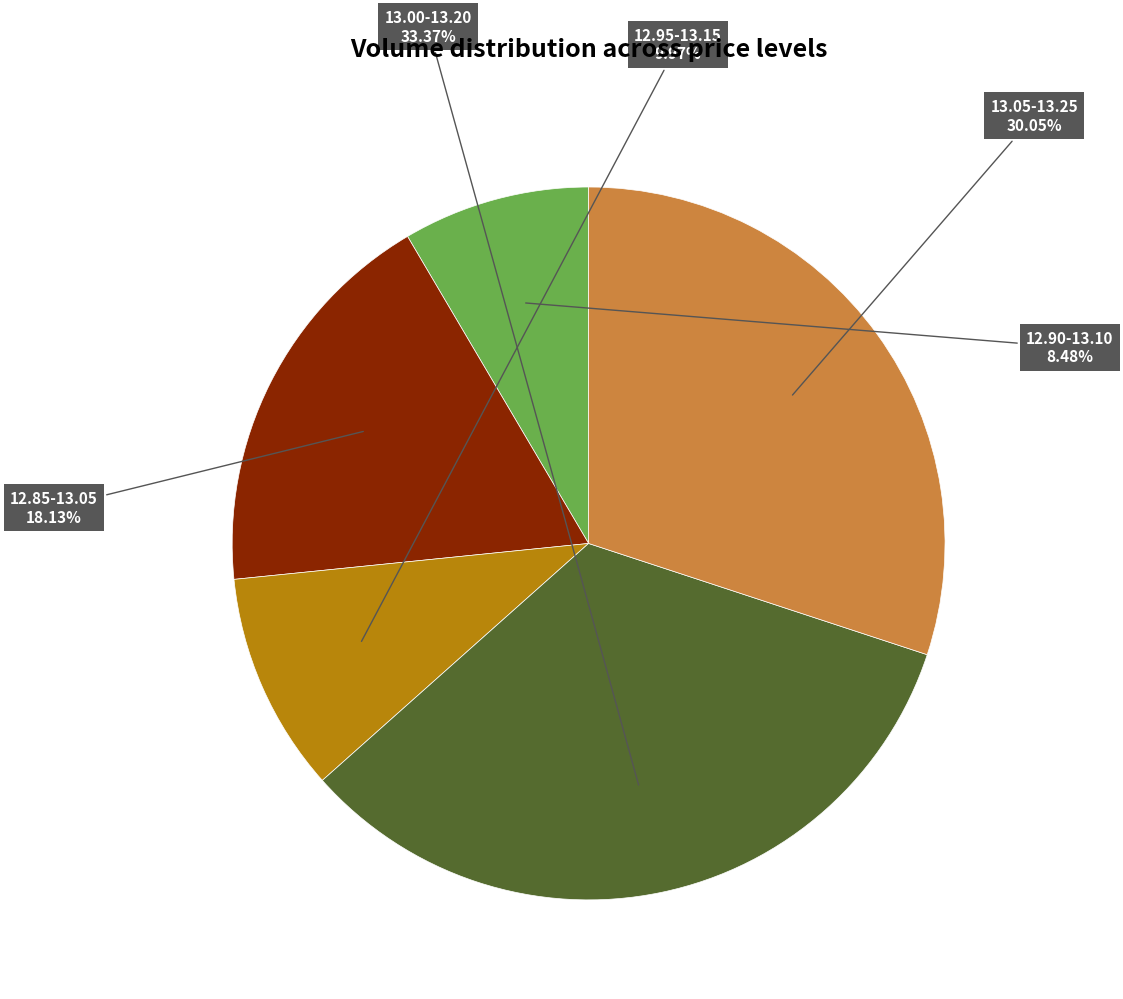

Does any single category account for the majority?

No